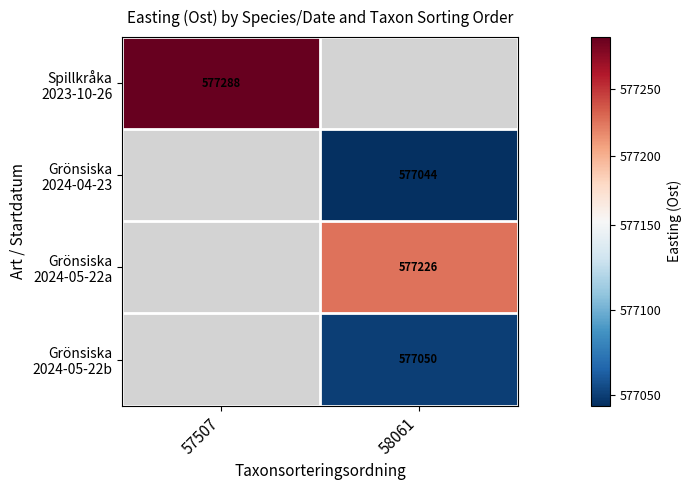

List the labels in order of Spillkråka 2023-10-26 value, largest first.

57507, 58061